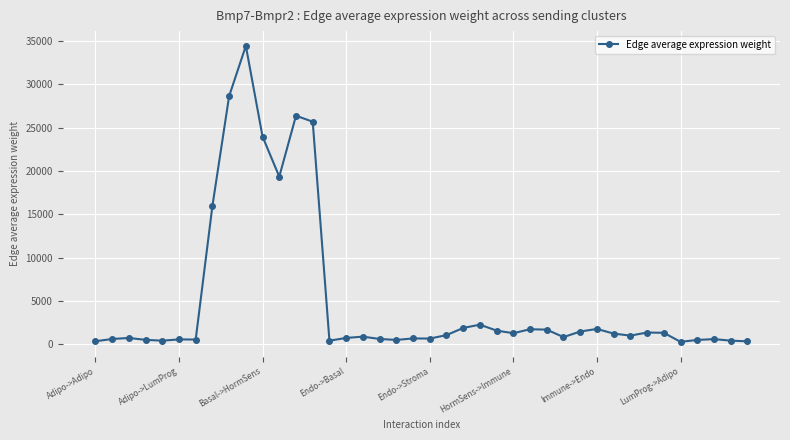

What is the value of the 9th point from the left?

28646.9